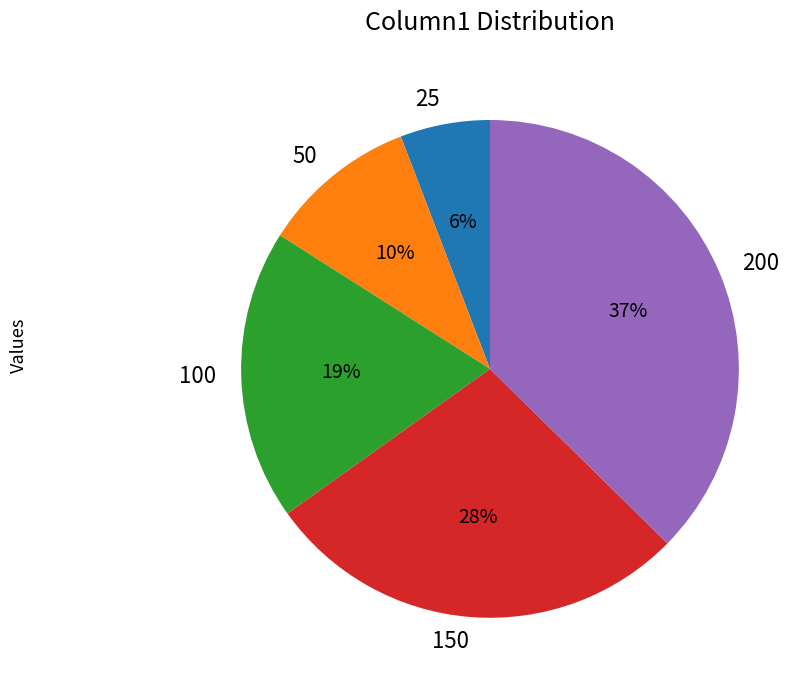

Count the number of slices in the pie.

5